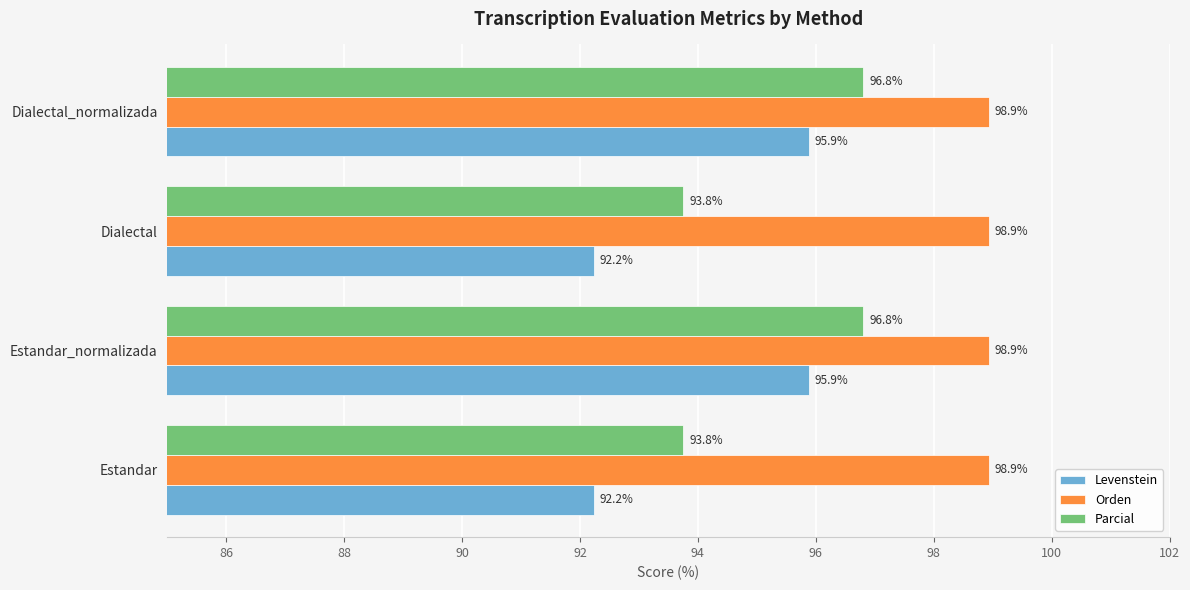

What is the smallest value displayed?

92.2